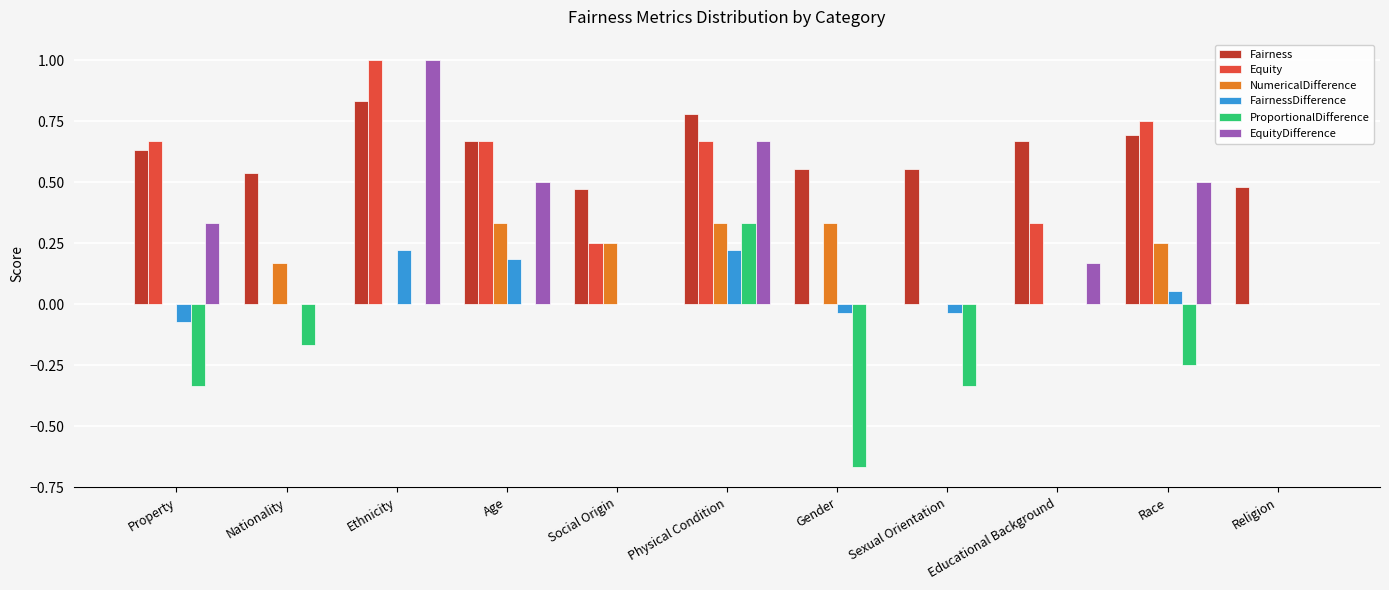

Between Gender and Religion, which series saw the biggest shift?

ProportionalDifference